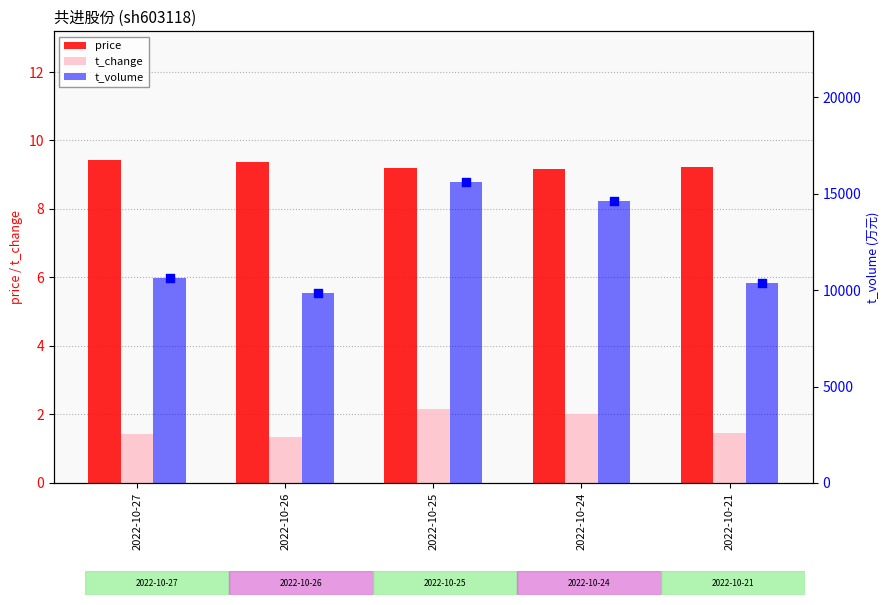

What is the total value across all series at 2022-10-25?

15628.4